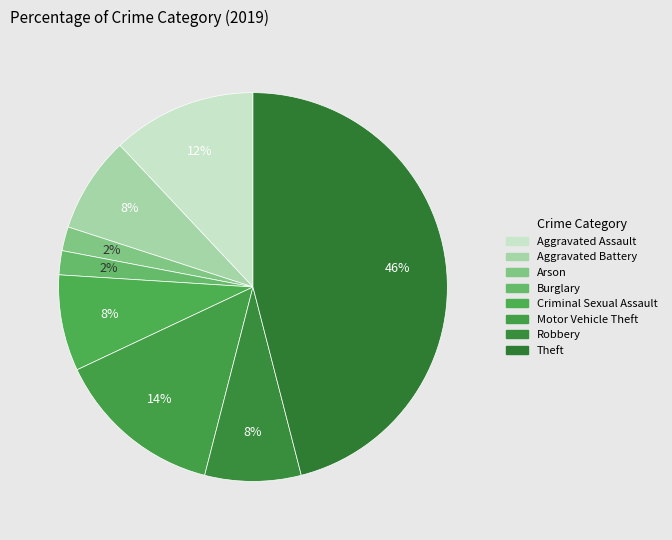

To the nearest percent, what is the difference between the largest and smallest slice percentages?

44%